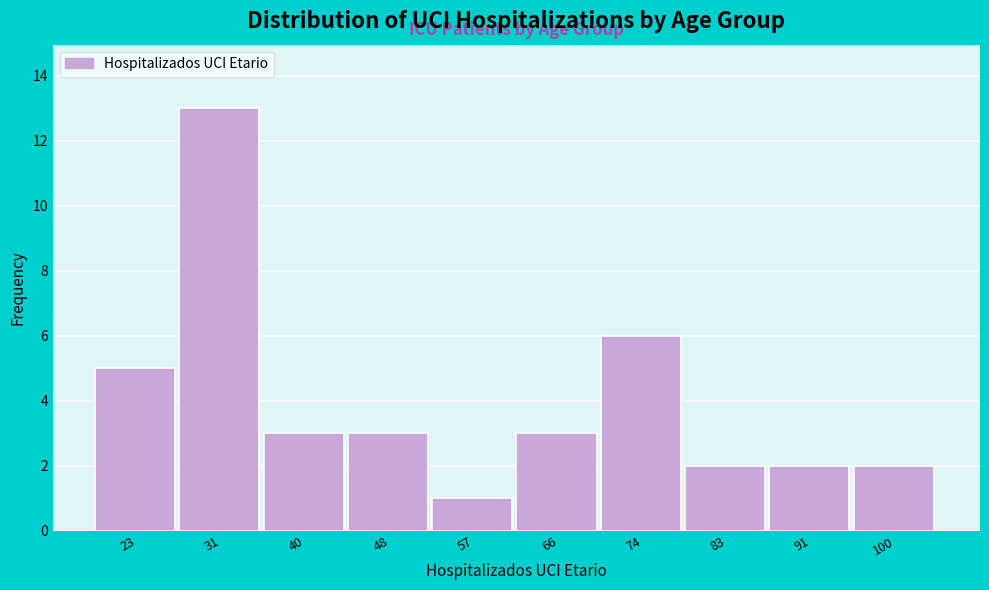

Reading left to right, extract all data points from this chart.

5	13	3	3	1	3	6	2	2	2